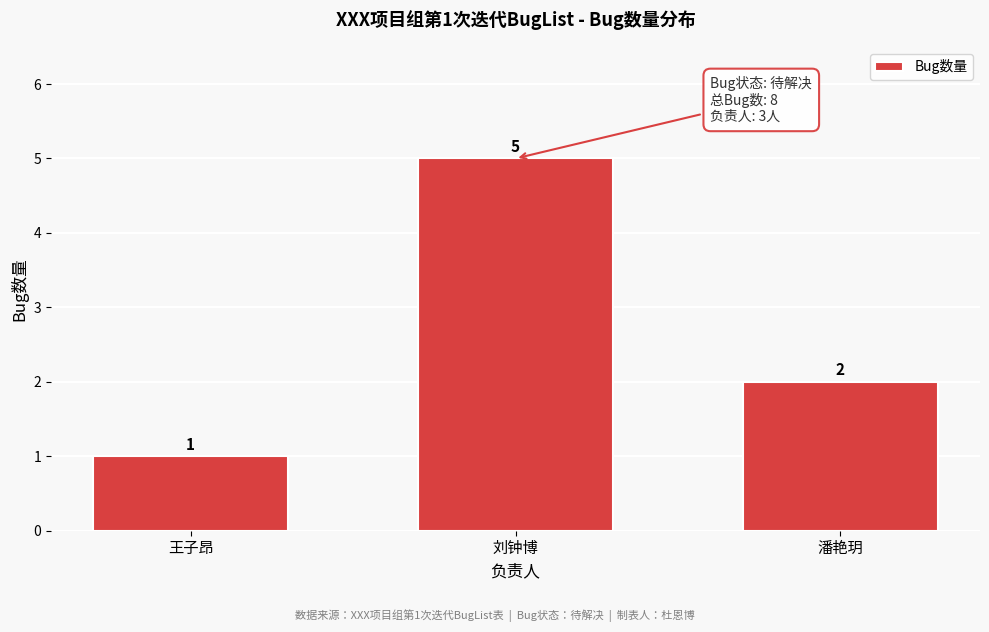

Reading right to left, extract all data points from this chart.

潘艳玥=2	刘钟博=5	王子昂=1